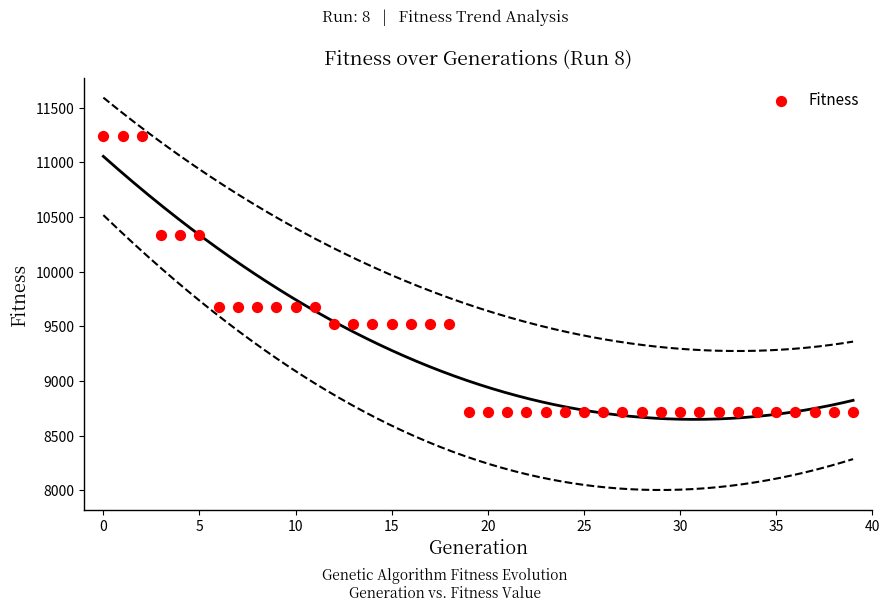

What is the range of Y values (max minus min)?

2531